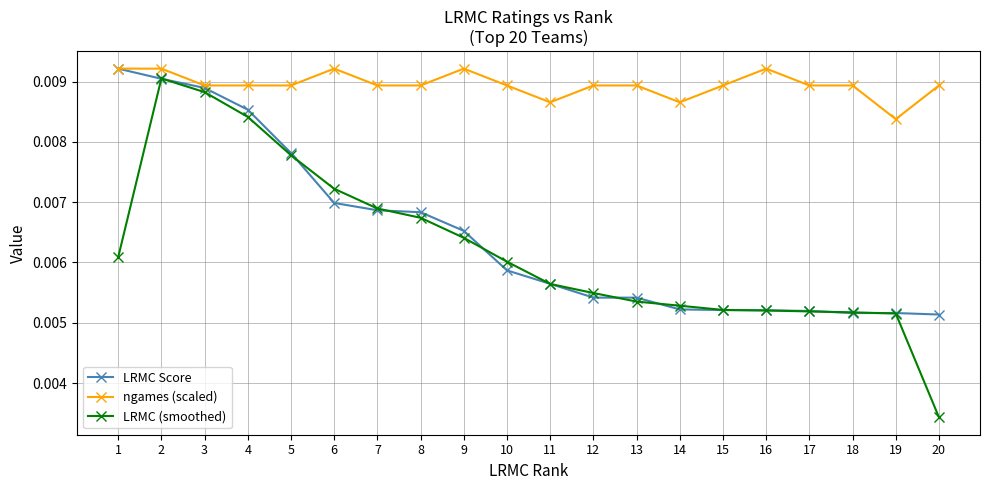

At which label does ngames (scaled) reach its minimum?

19